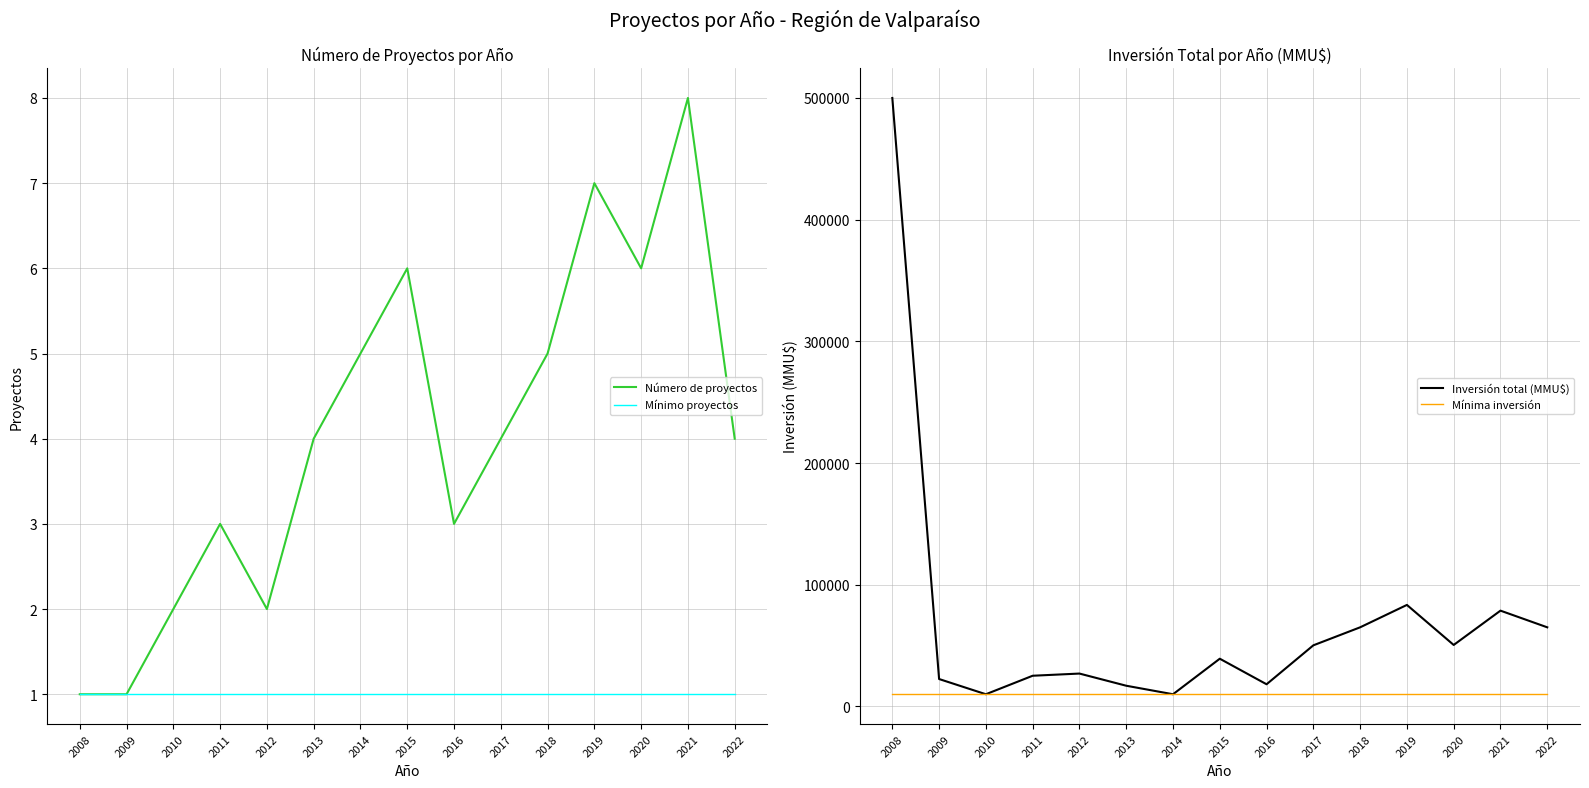

Reading left to right, transcribe all the data shown in this chart.

Número de proyectos: 1	1	2	3	2	4	5	6	3	4	5	7	6	8	4
Mínimo proyectos: 1	1	1	1	1	1	1	1	1	1	1	1	1	1	1
Inversión total (MMU$): 500000	22500	10000	25207	27000	17000	10000	39200	18200	50207	65000	83401	50499	78699	65000
Mínima inversión: 10000	10000	10000	10000	10000	10000	10000	10000	10000	10000	10000	10000	10000	10000	10000